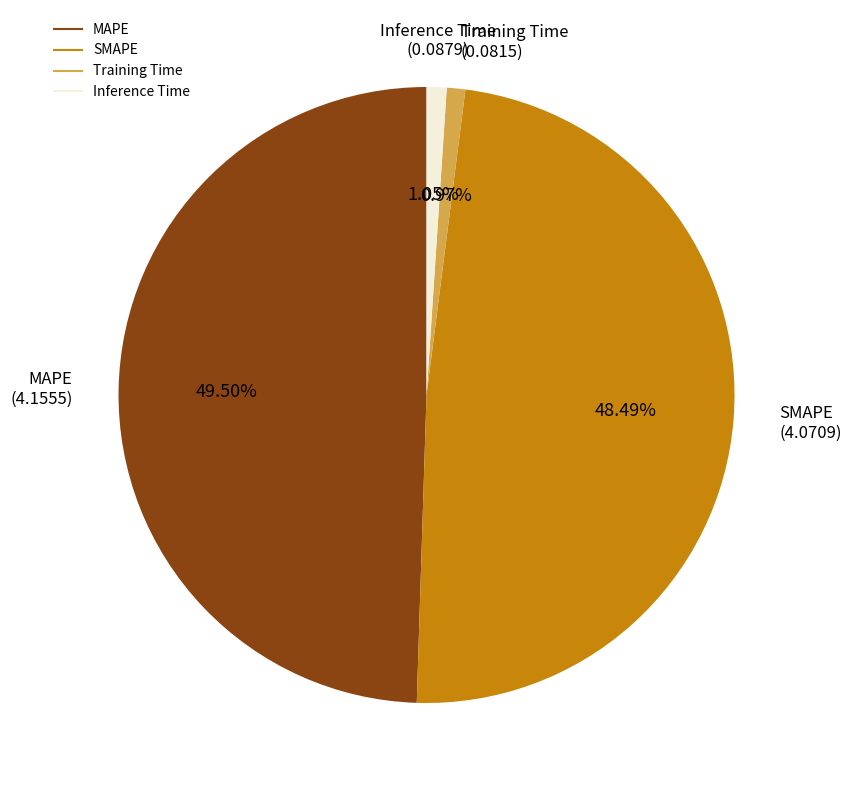

What percentage is the Training Time slice, to the nearest percent?

1%